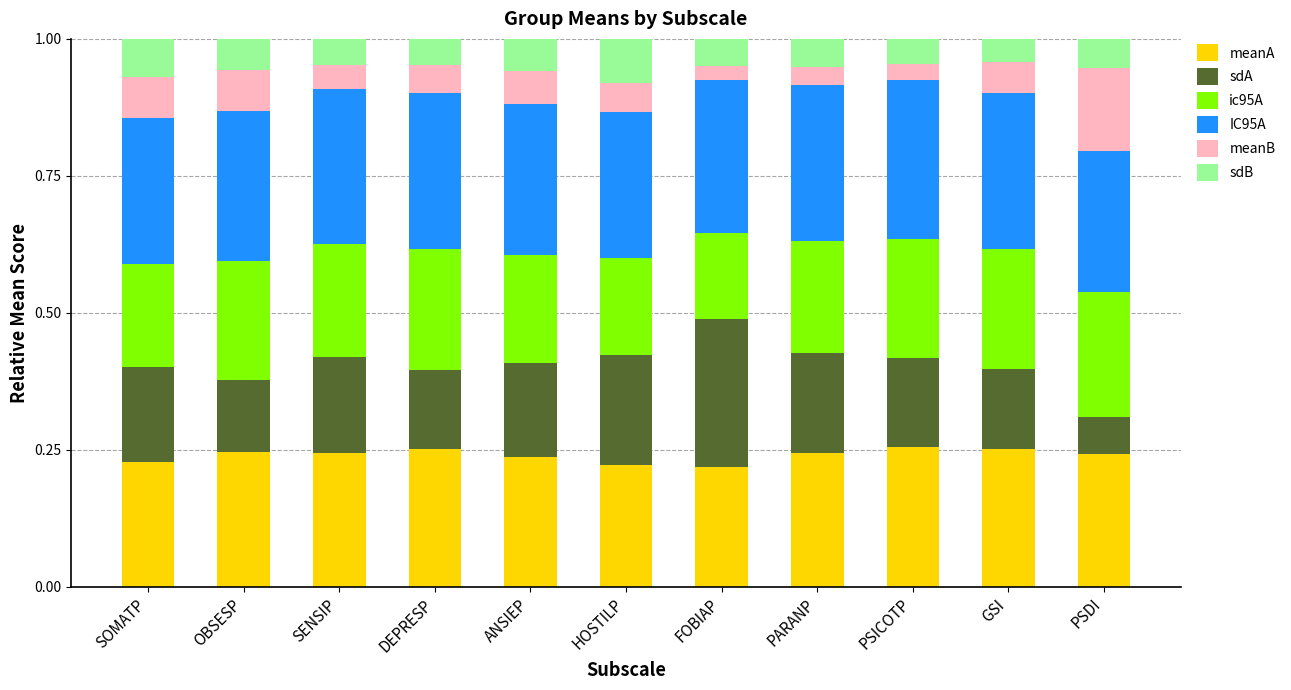

What is the total value across all series at FOBIAP?

1.0